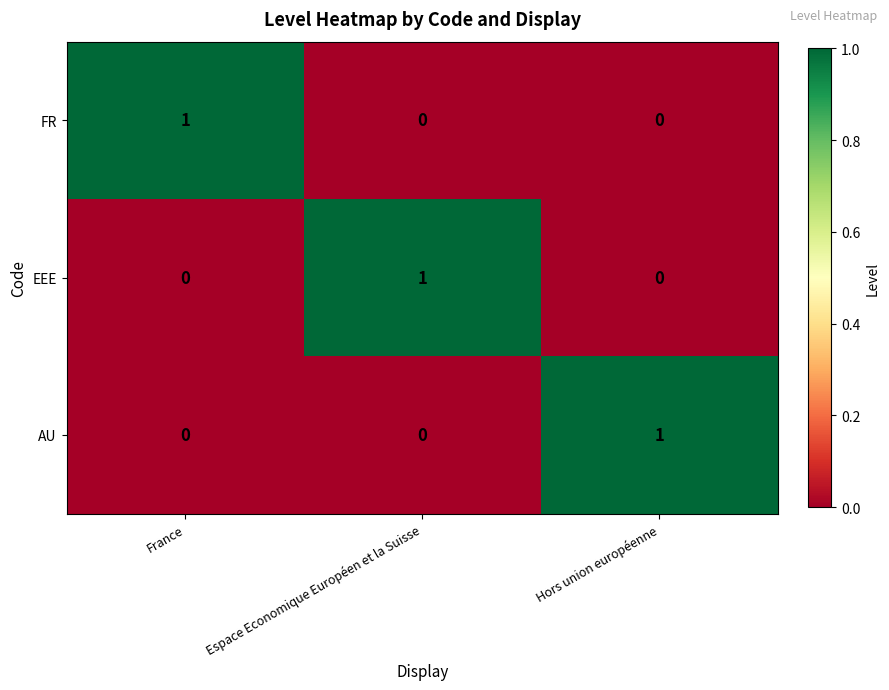

How many FR values are between 0 and 1?

3